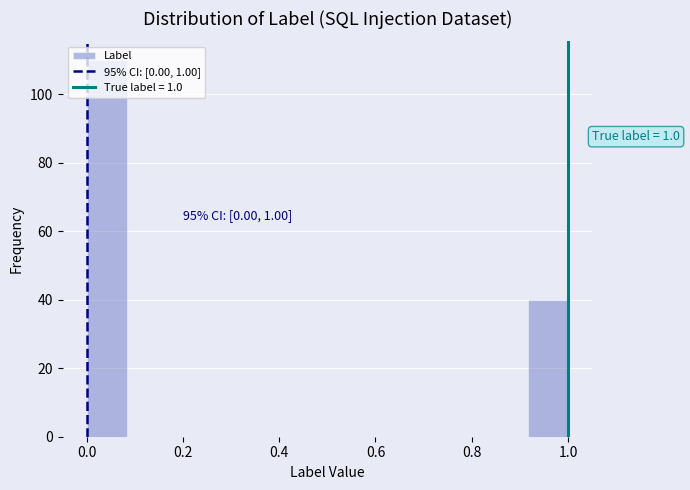

Which range on the x-axis has the tallest bar?

0.00 to 0.08